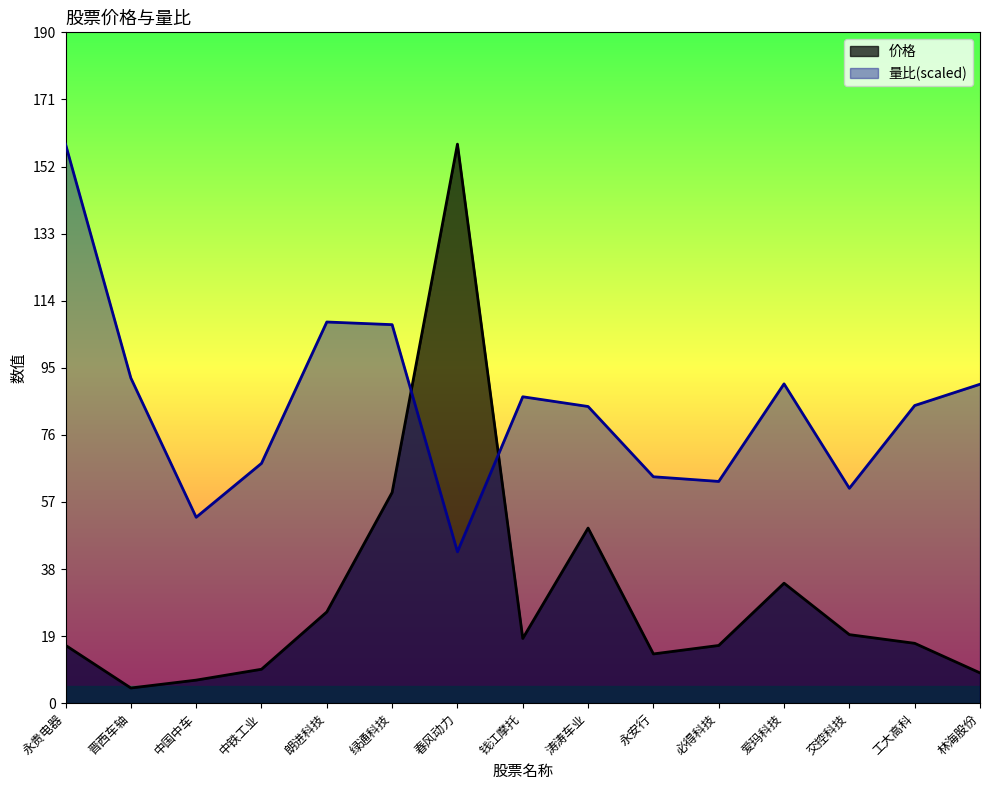

True or false: 量比 has a value of 93.6 at 必得科技.

False